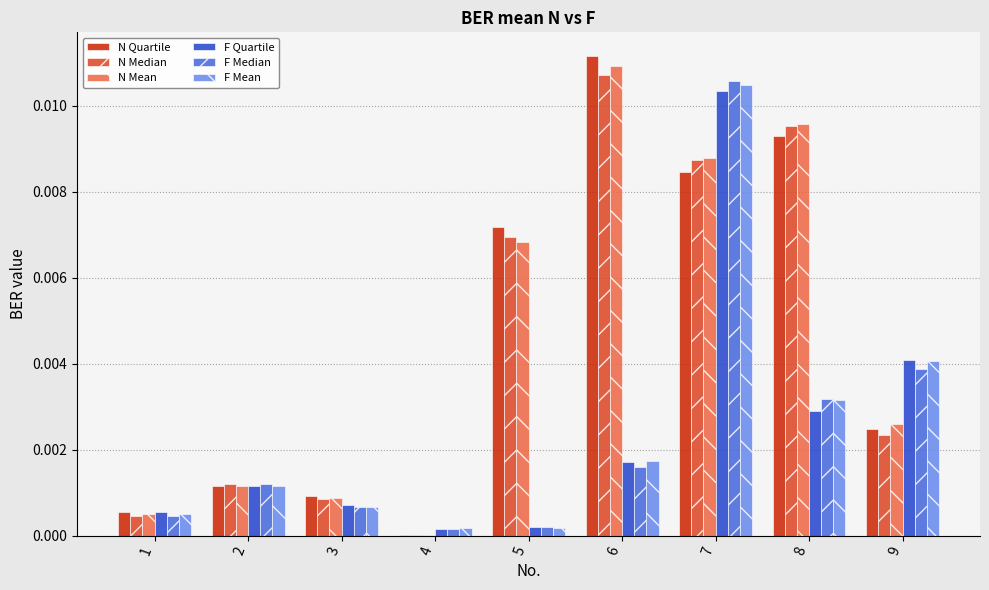

Between 3 and 7, which series saw the biggest shift?

F Median